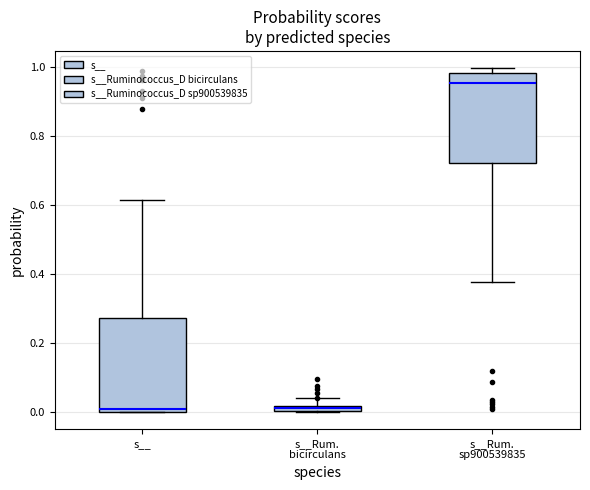

Where does the upper whisker of the box for s__ end on the y-axis? The values are not printed on the chart, so give them approximately, as read against the axis.

0.62